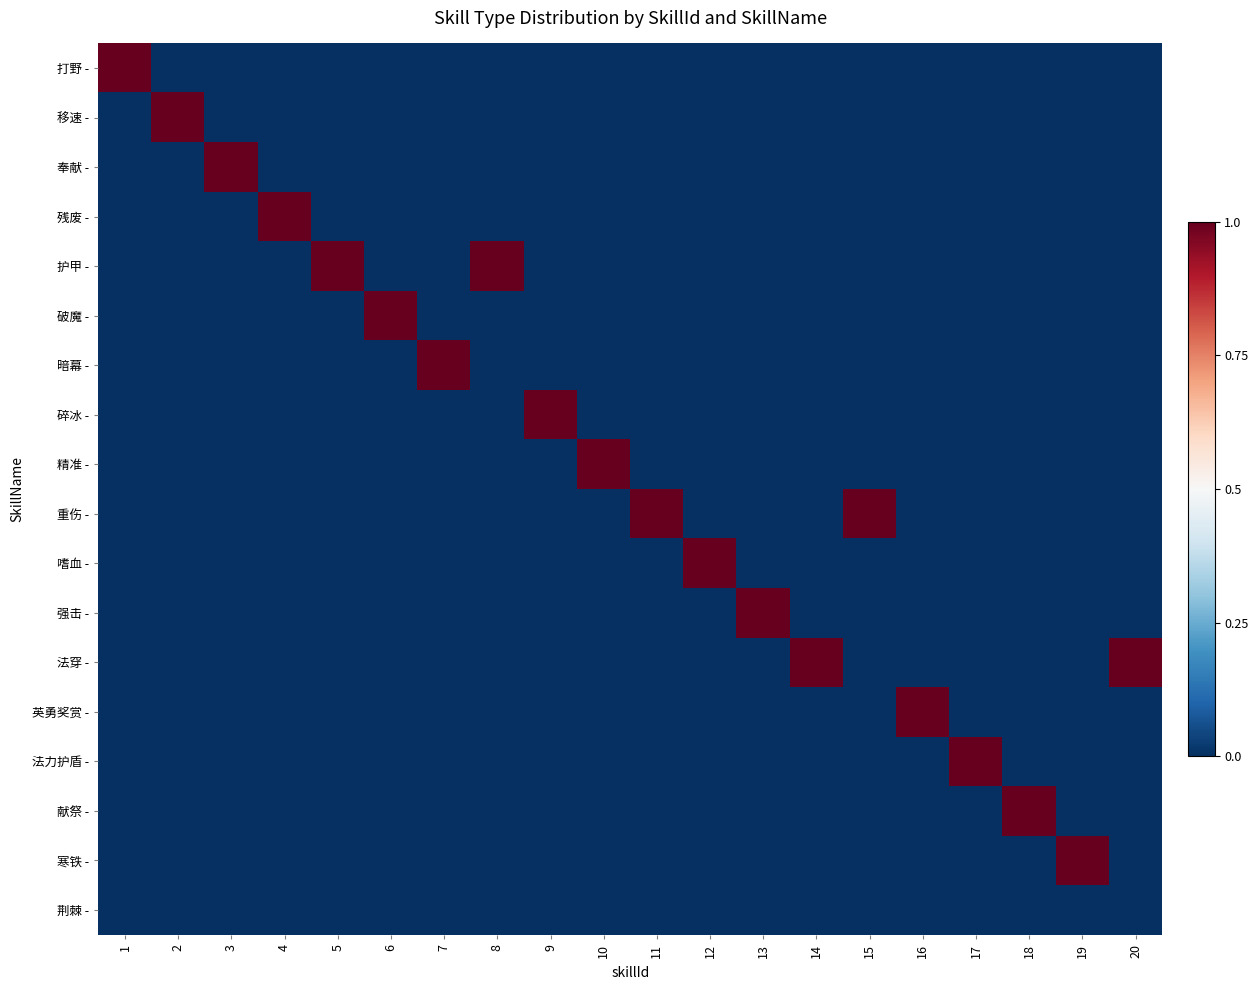

Which label corresponds to the smallest value in the chart?

2